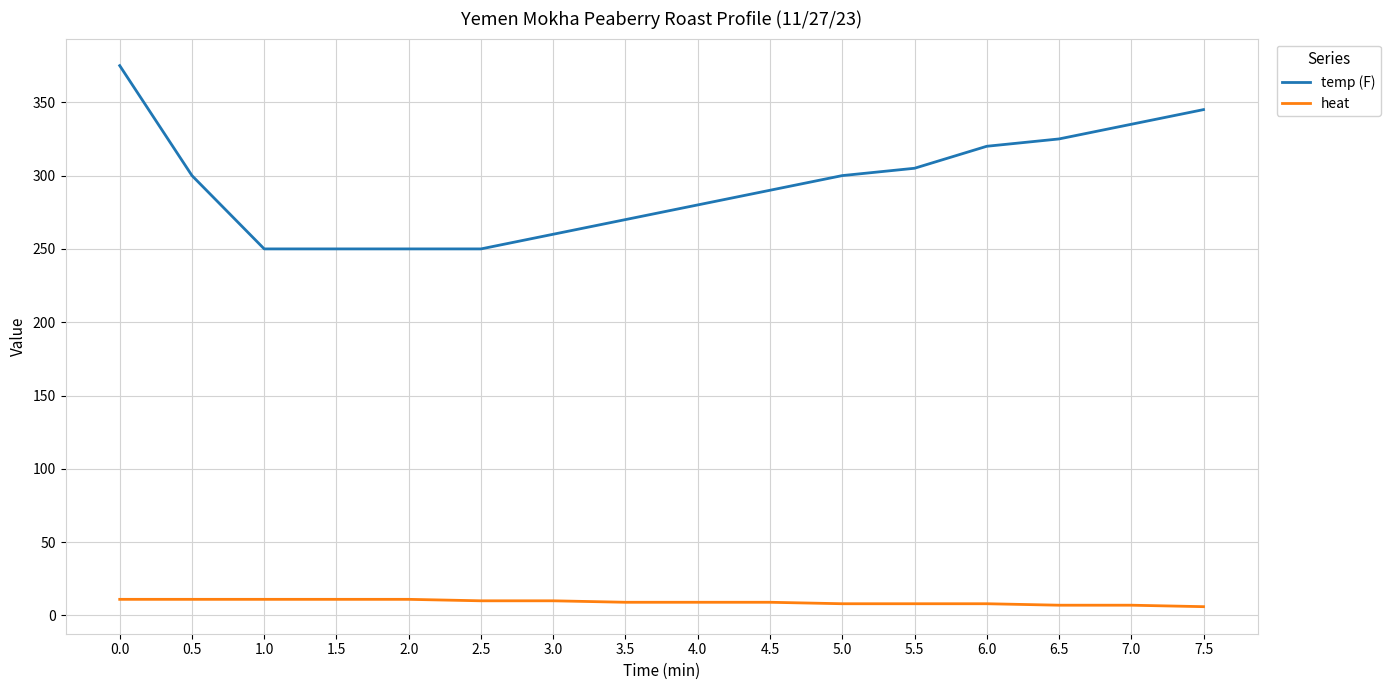

The value of temp (F) at 1.5 is 250. True or false?

True